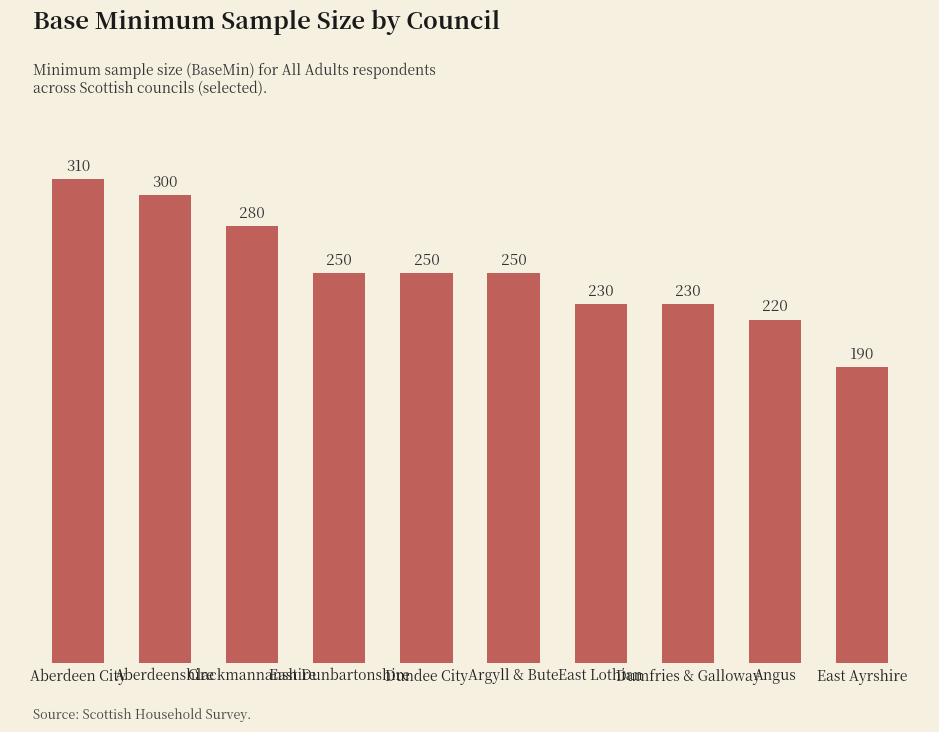

What is the value of the 9th bar from the left?

220